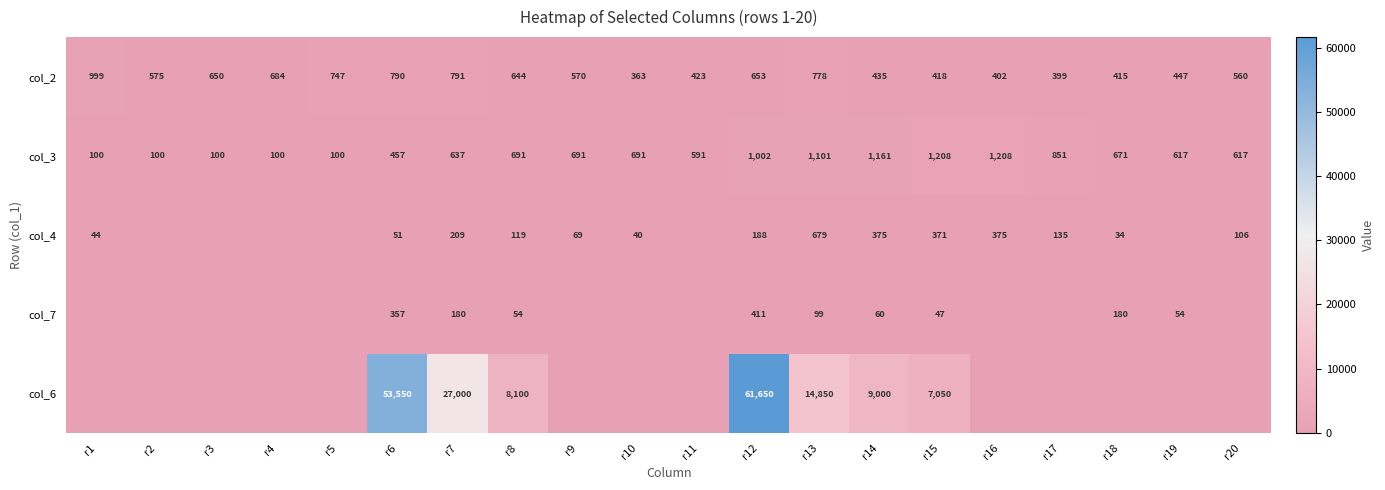

What is the total value across all series at r8?

9608